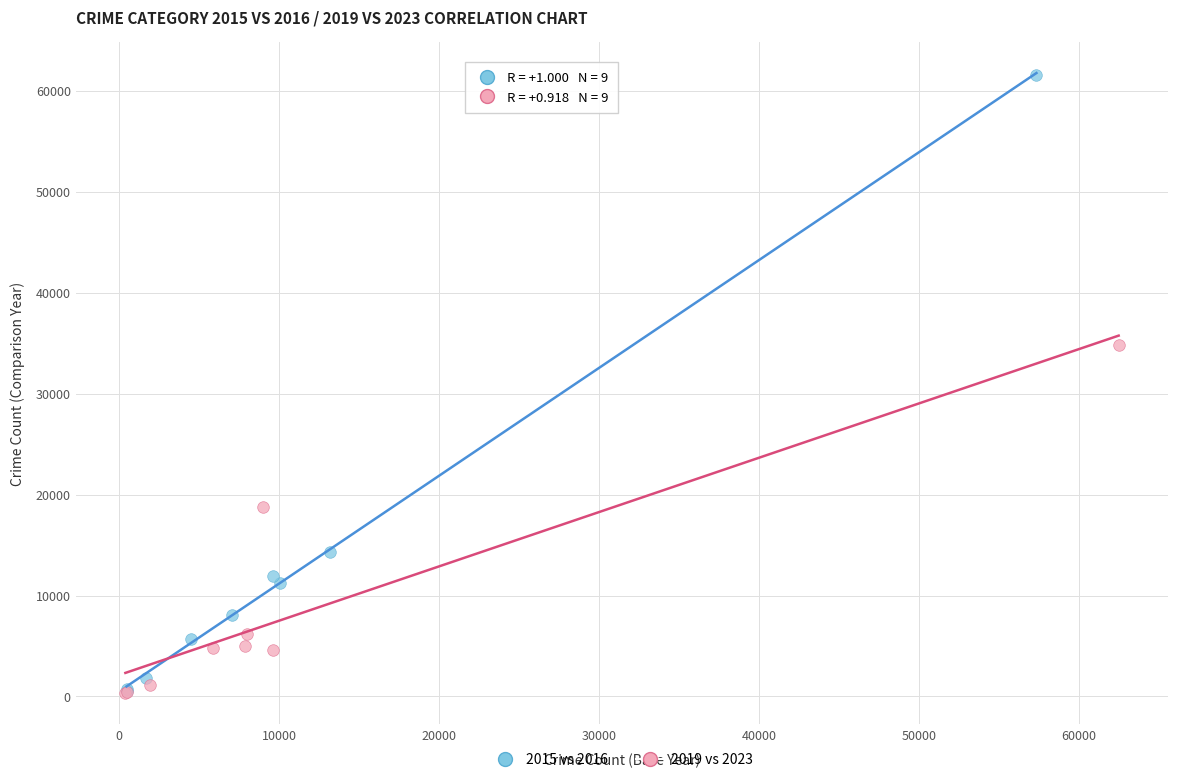

Which series has the largest Y range (max minus min)?

2015 vs 2016